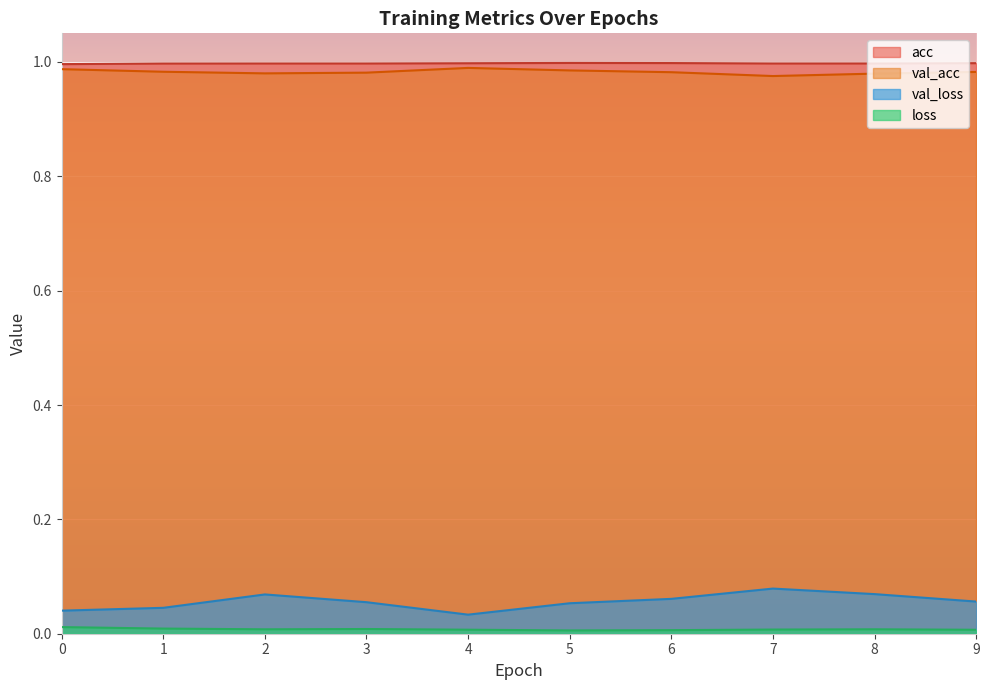

Does the chart display data point markers on the line(s)?

No